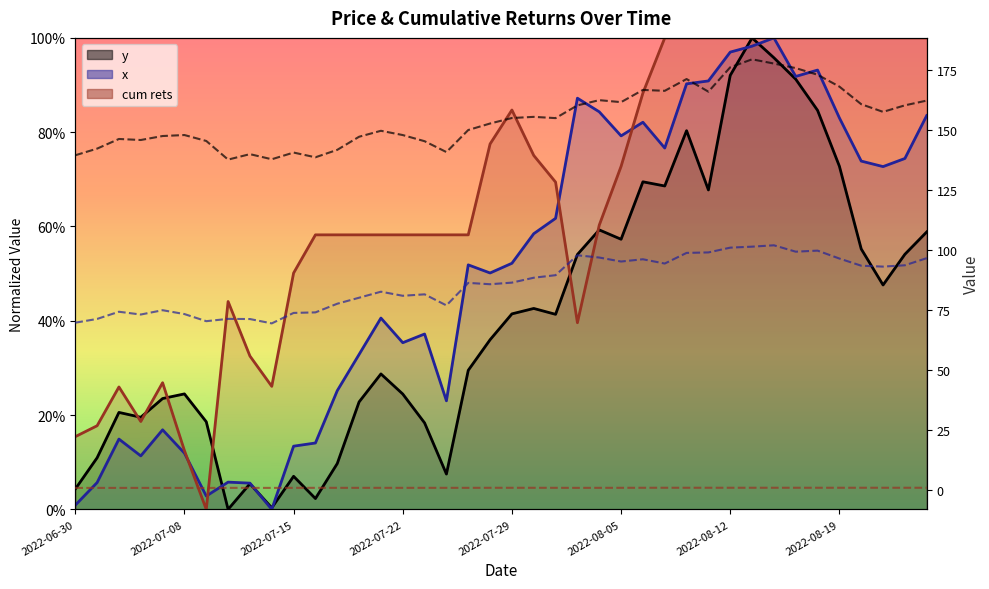

At how many categories does at least one series exceed 0?

40